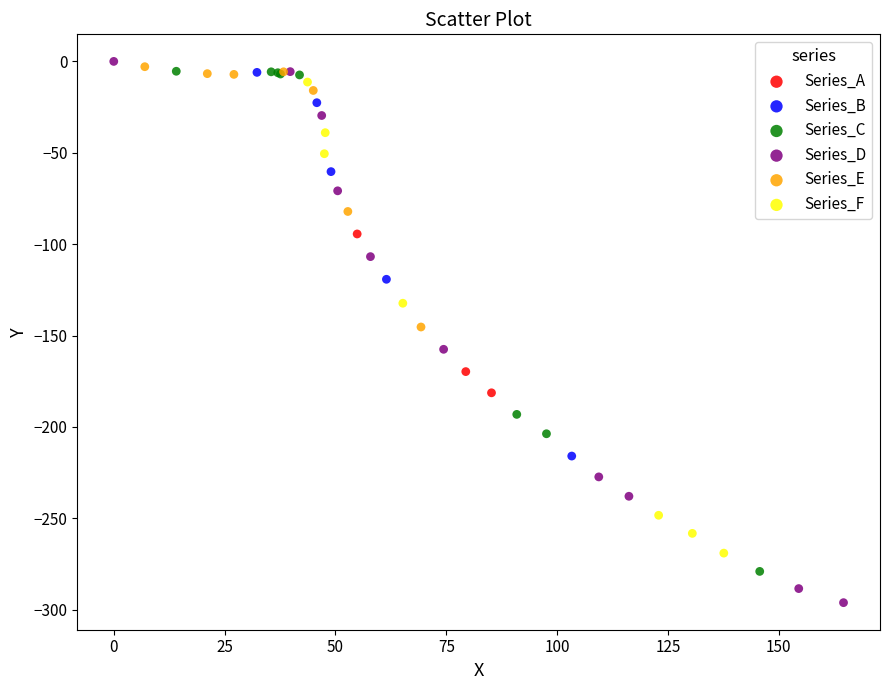

Which series contains the lowest Y value?

Series_D